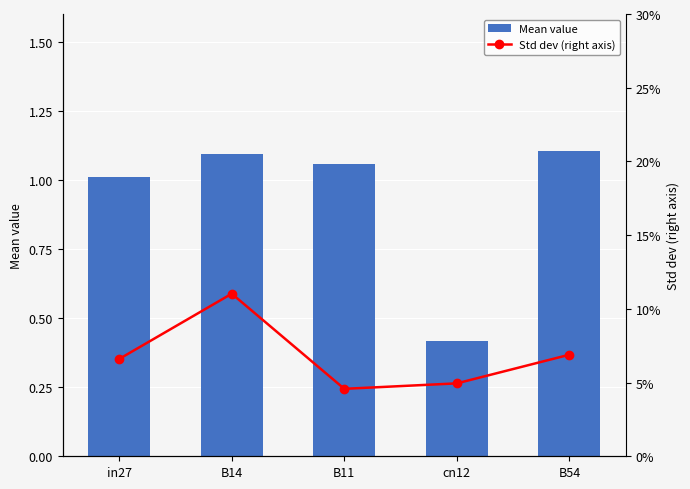

What is the average value of the Std dev (right axis) series?

0.1